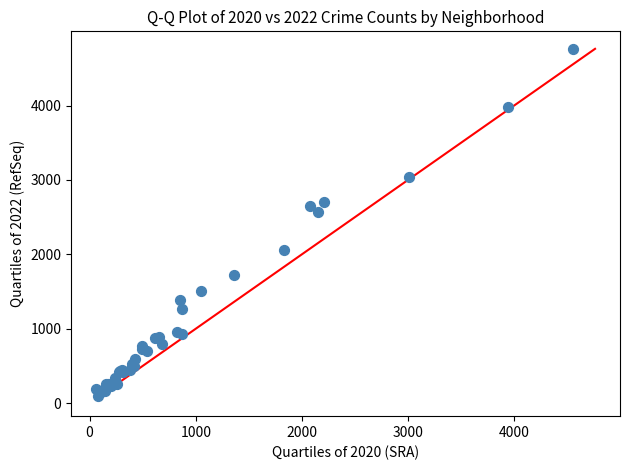

What Y value in the scatter plot is closest to 2430?

2566